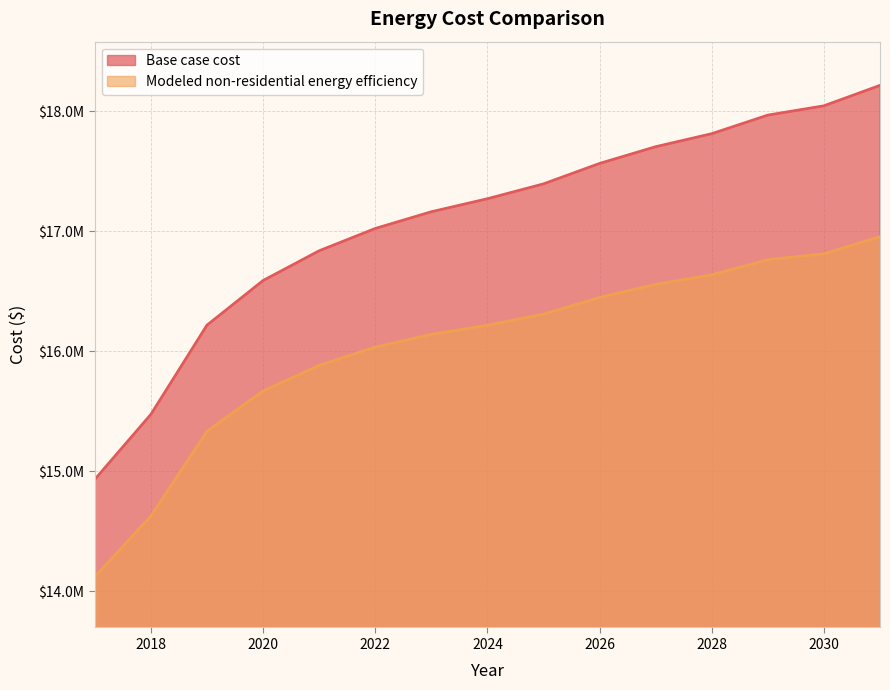

What are all the series names shown in the legend?

Base case cost, Modeled non-residential energy efficiency